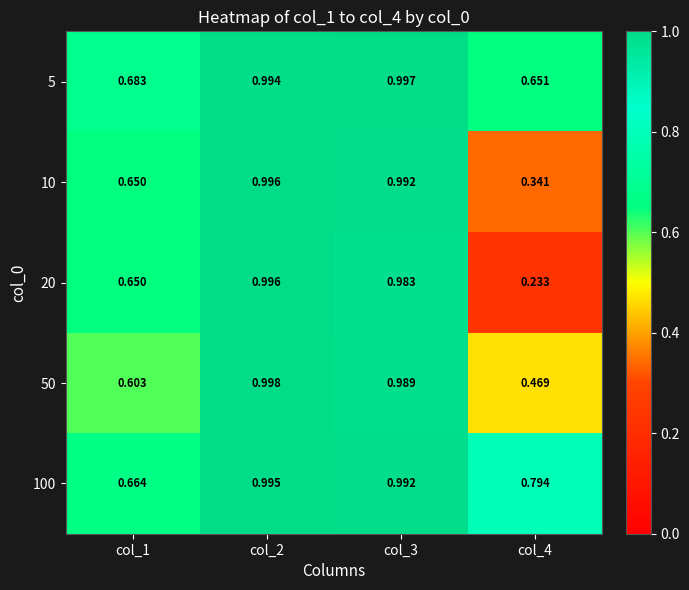

How many series are shown in this chart?

5